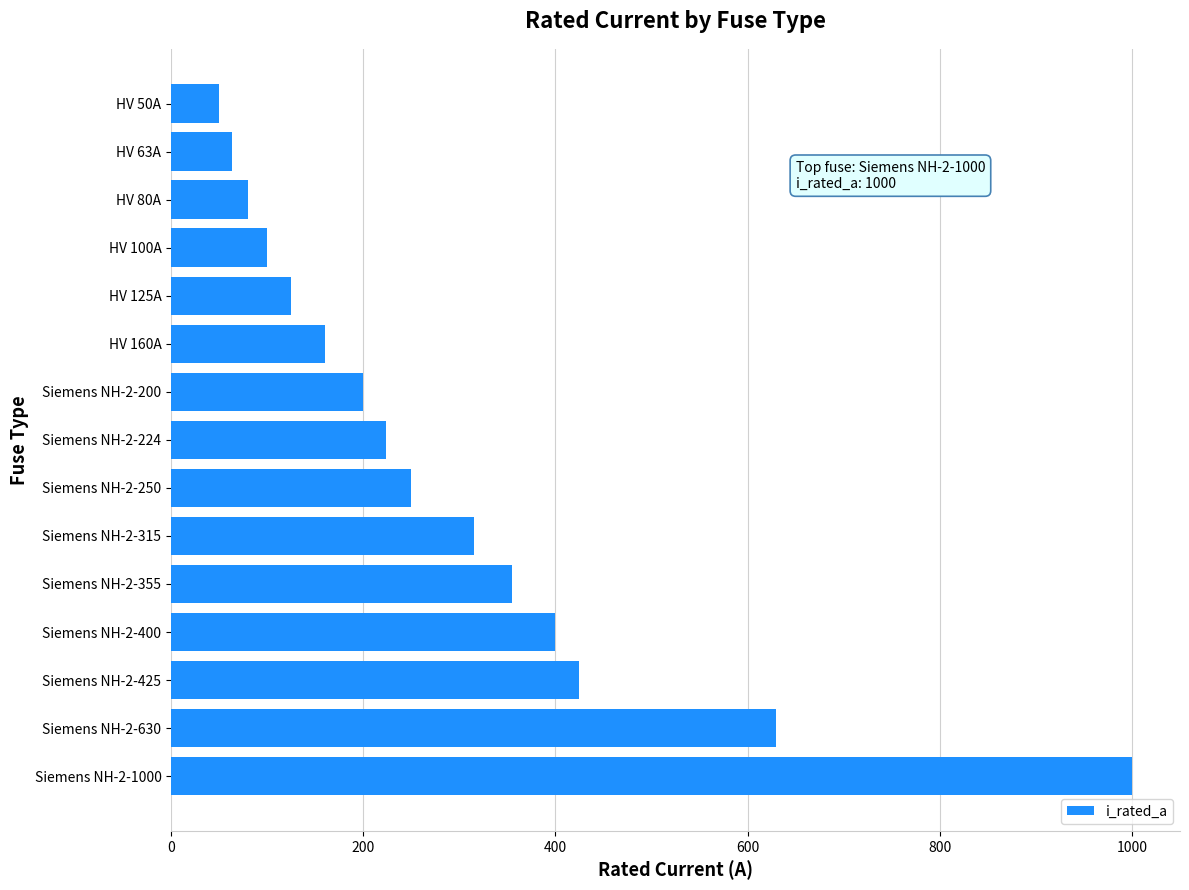

Read the value at Siemens NH-2-200.

200